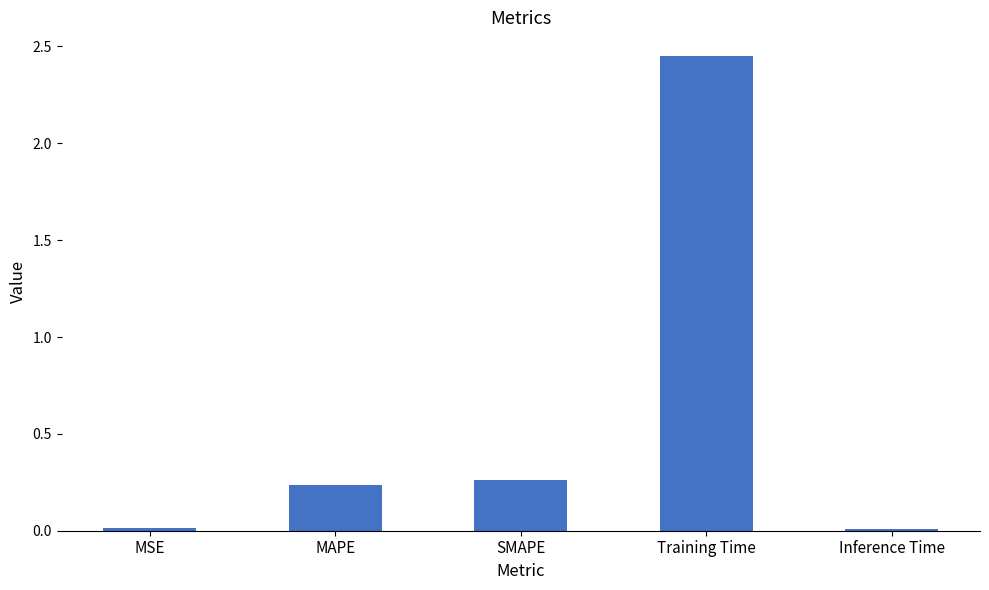

What is the change in value from MSE to MAPE?

+0.2